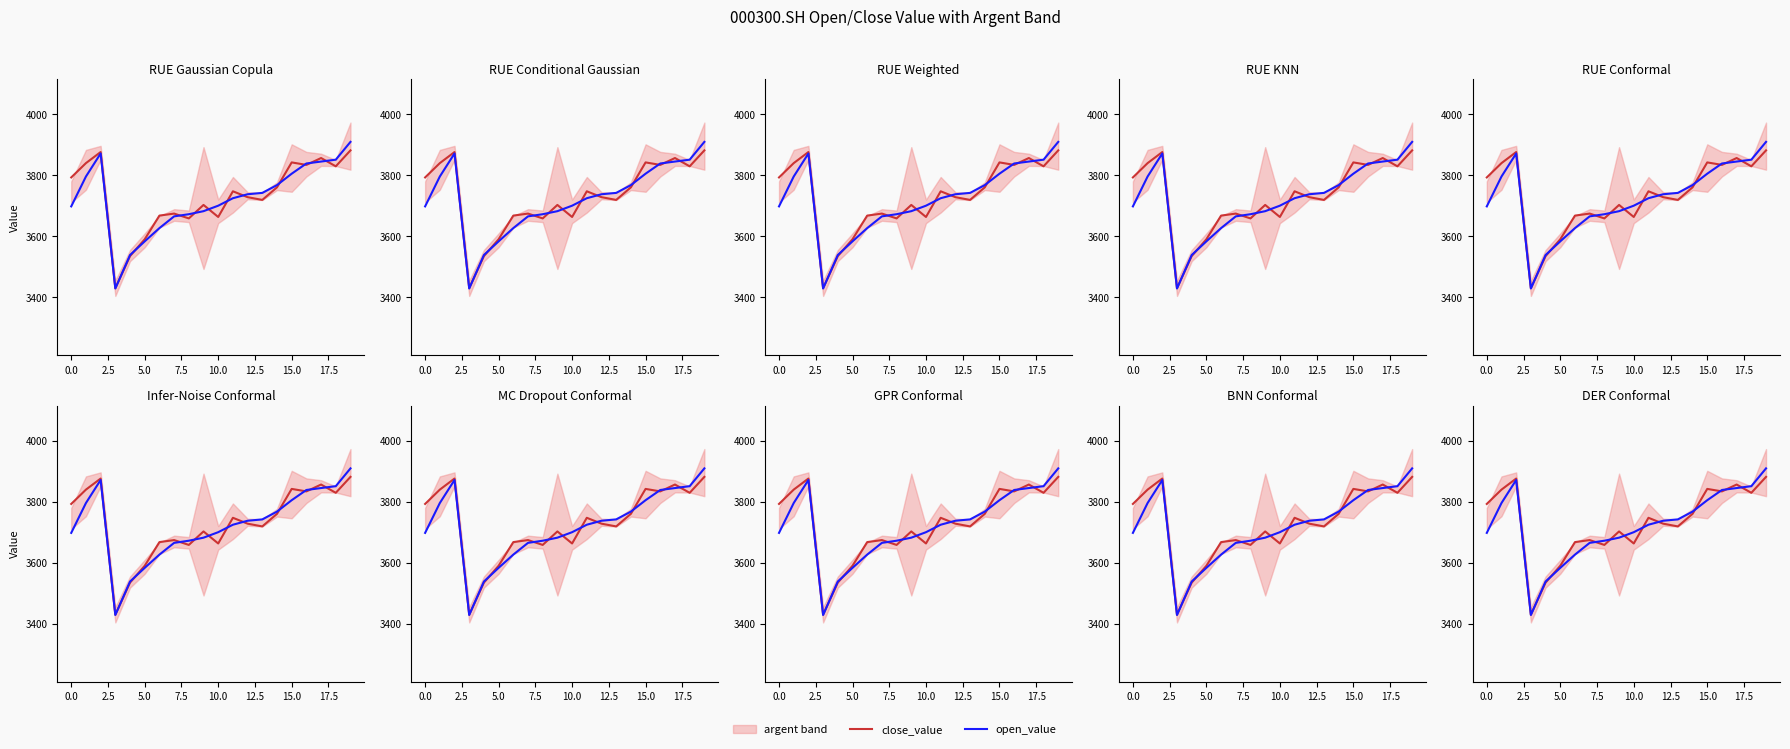

True or false: close_value and open_value intersect in this chart.

True